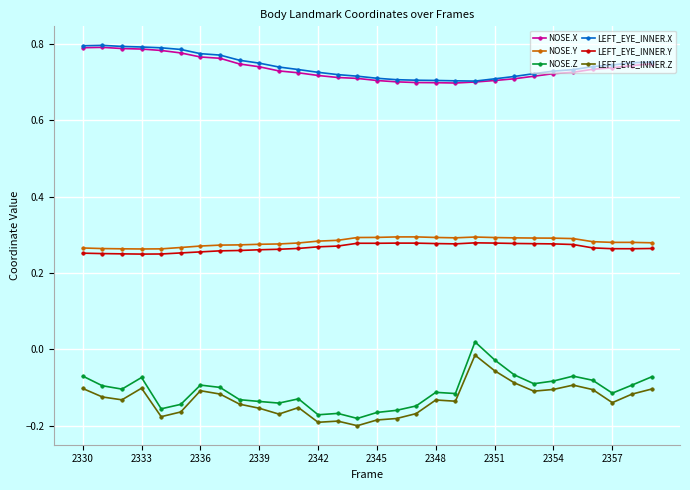

At how many categories does at least one series exceed 0?

30